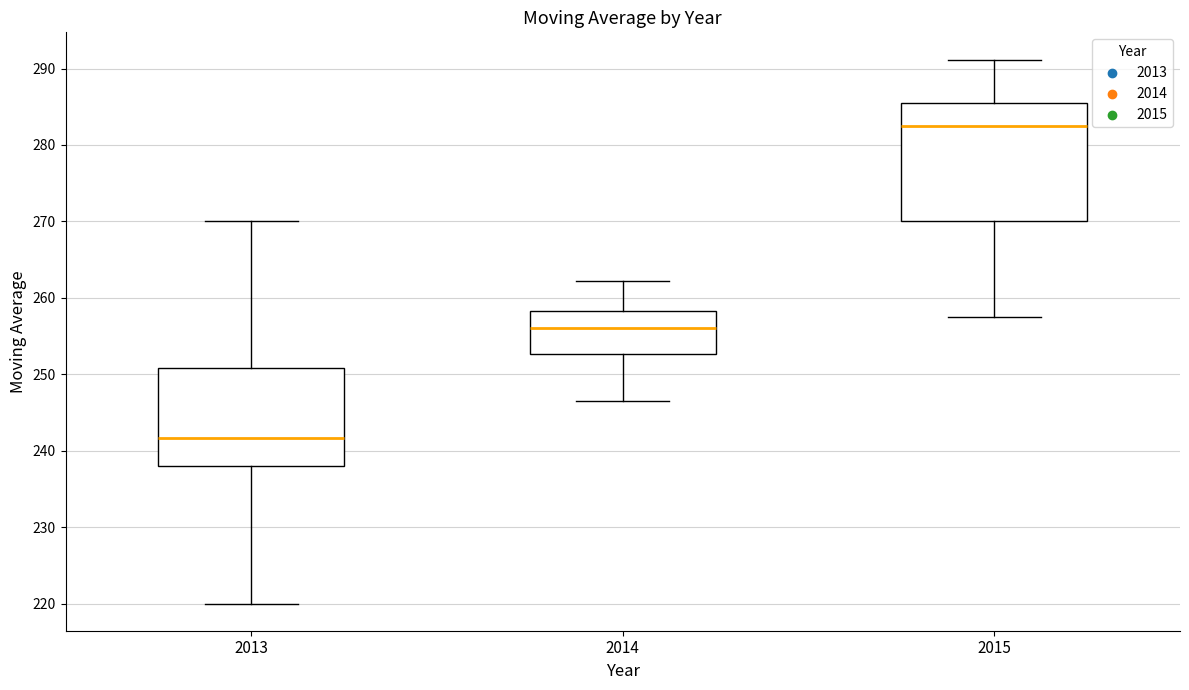

Reading left to right, transcribe this box plot: for each box, give where its median line is, the range the box spans, and where its two whiskers end, as read against the y-axis. The values are not printed on the chart, so give them approximately, as read against the axis.

2013: median 242, box 238 to 251, whiskers 220 to 270
2014: median 256, box 253 to 258, whiskers 246 to 262
2015: median 283, box 270 to 286, whiskers 258 to 291